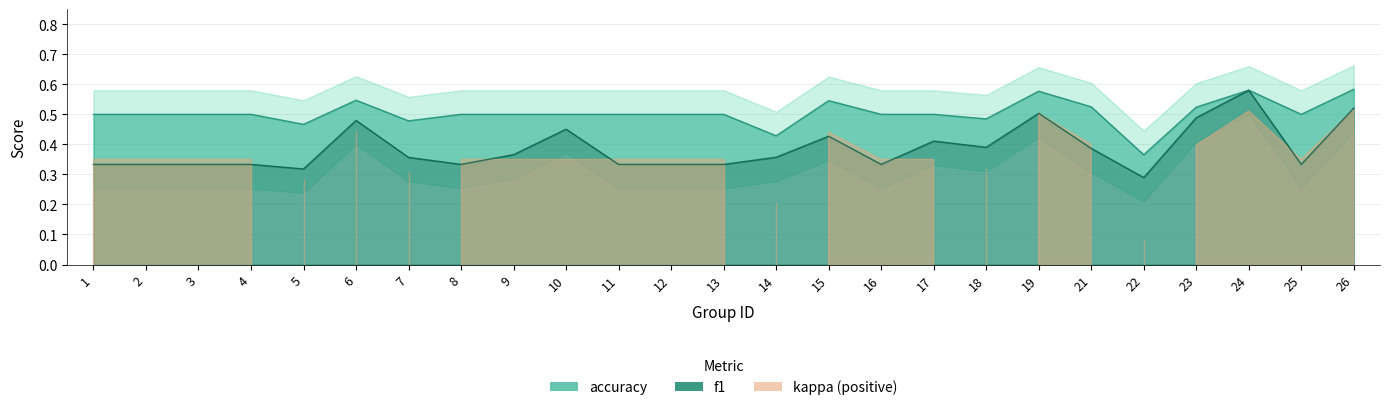

What is the greatest value displayed?

0.6